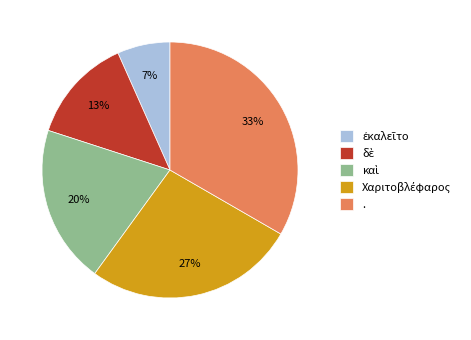

To the nearest percent, what is the average slice percentage?

20%